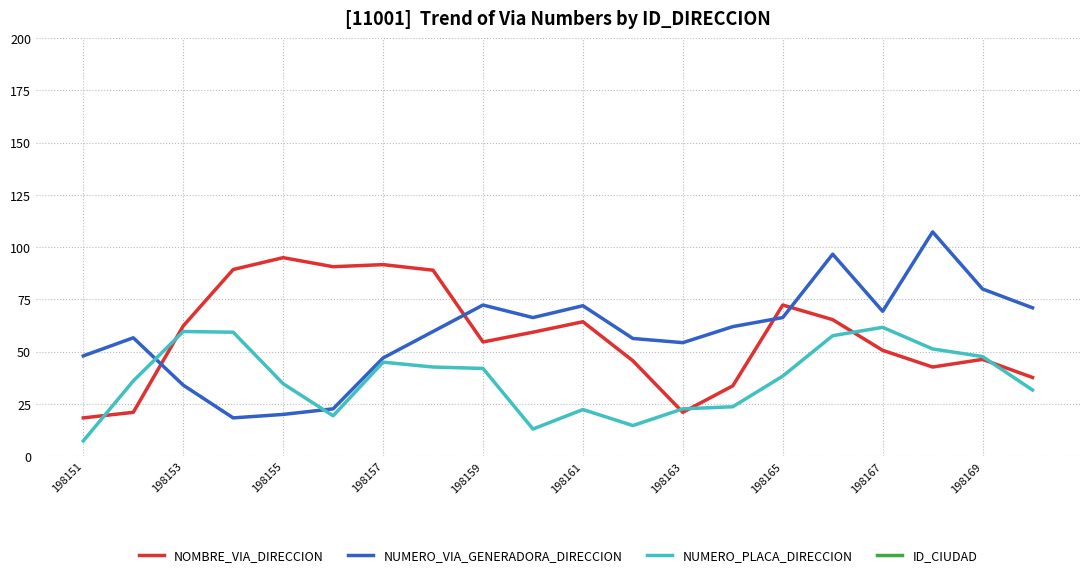

What are all the series names shown in the legend?

NOMBRE_VIA_DIRECCION, NUMERO_VIA_GENERADORA_DIRECCION, NUMERO_PLACA_DIRECCION, ID_CIUDAD